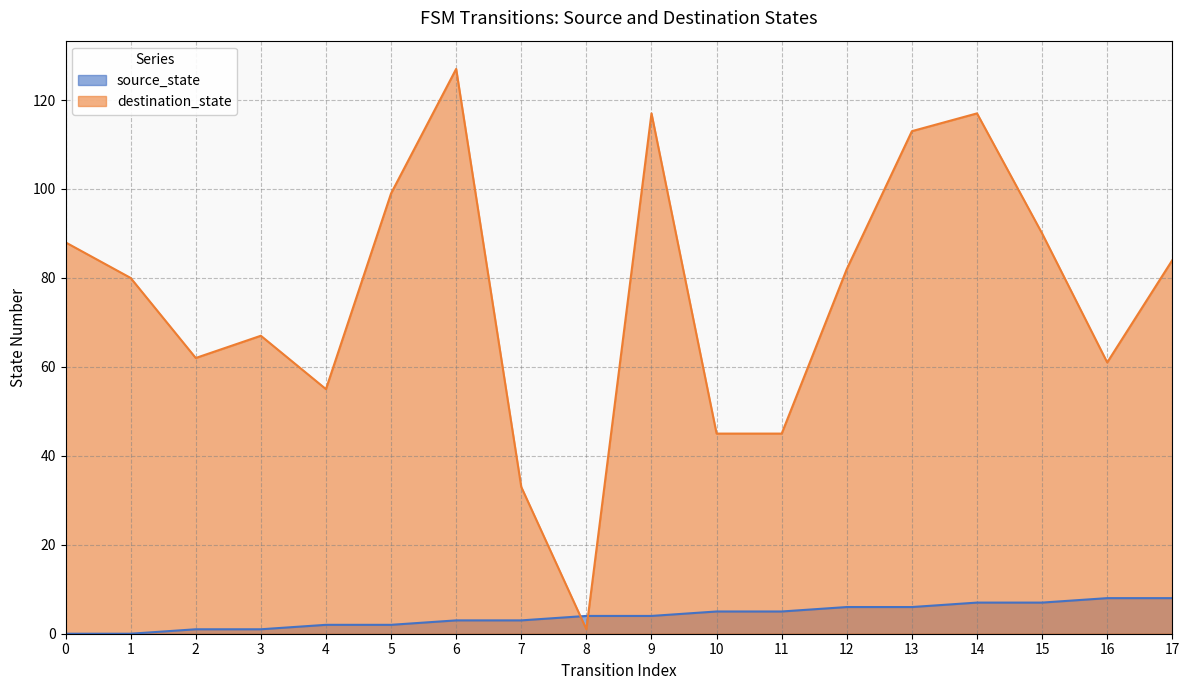

What is the maximum value shown in the chart?

127